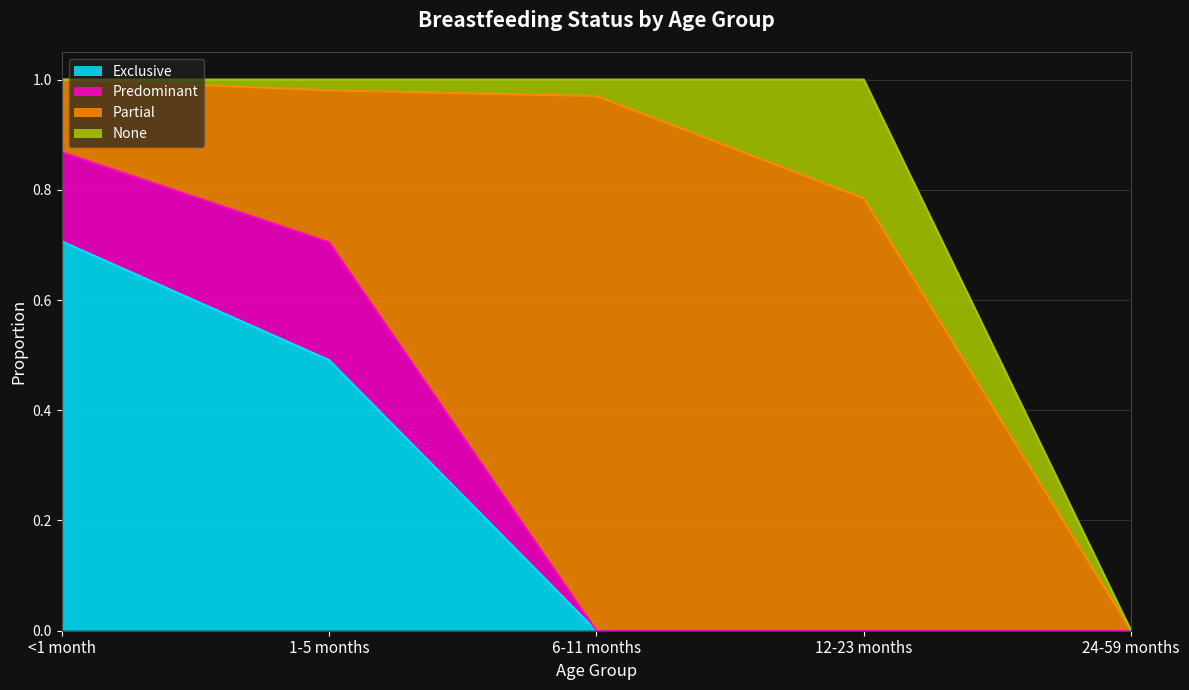

Between 1-5 months and 24-59 months, which series saw the biggest shift?

Exclusive